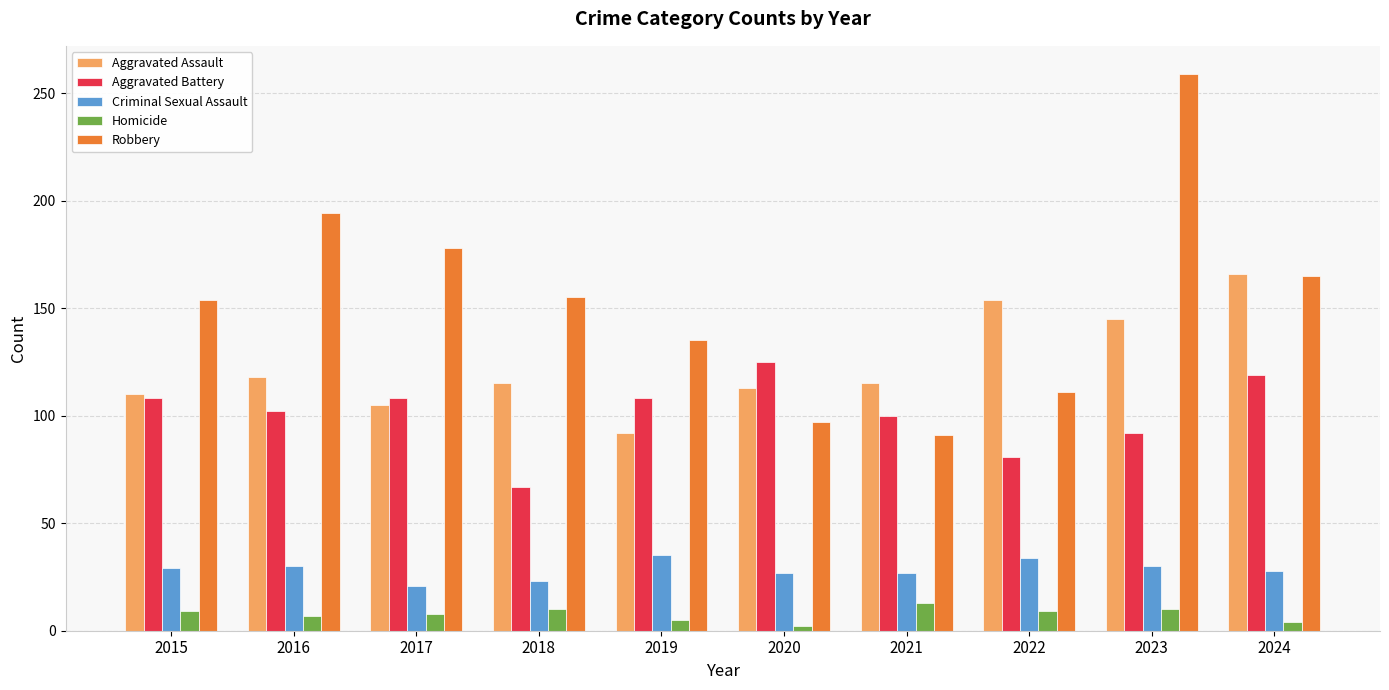

What is the minimum value shown in the chart?

2